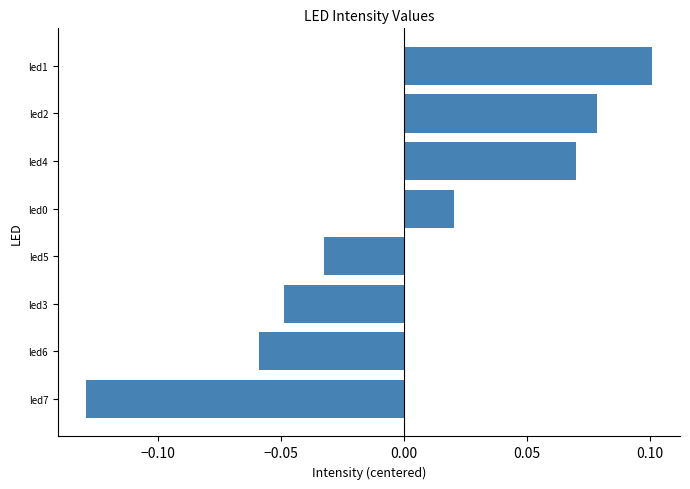

Is it true that the value at led1 is 0.2?

False